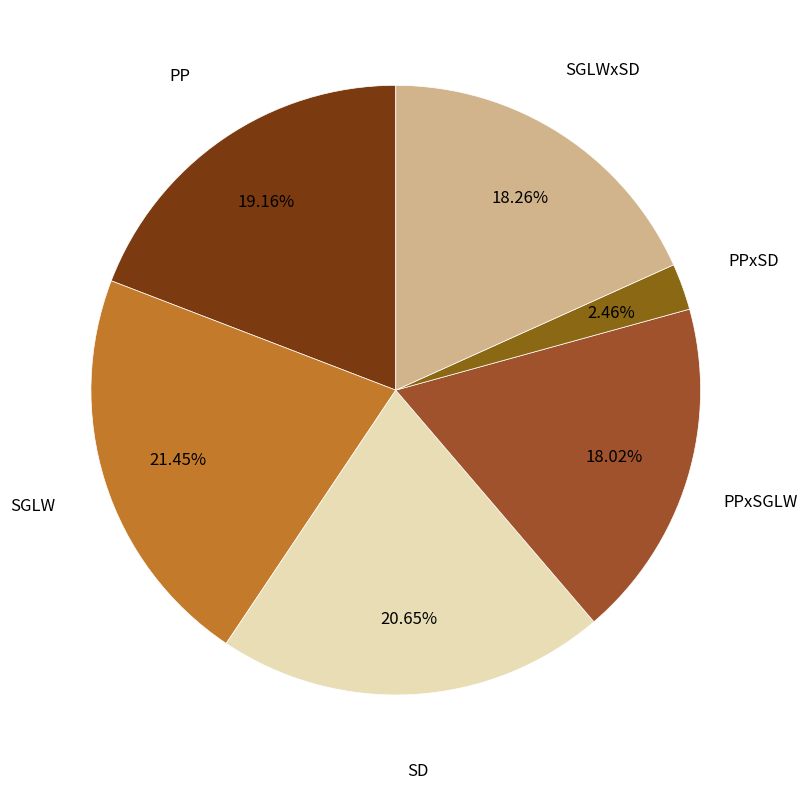

Count the number of slices in the pie.

6